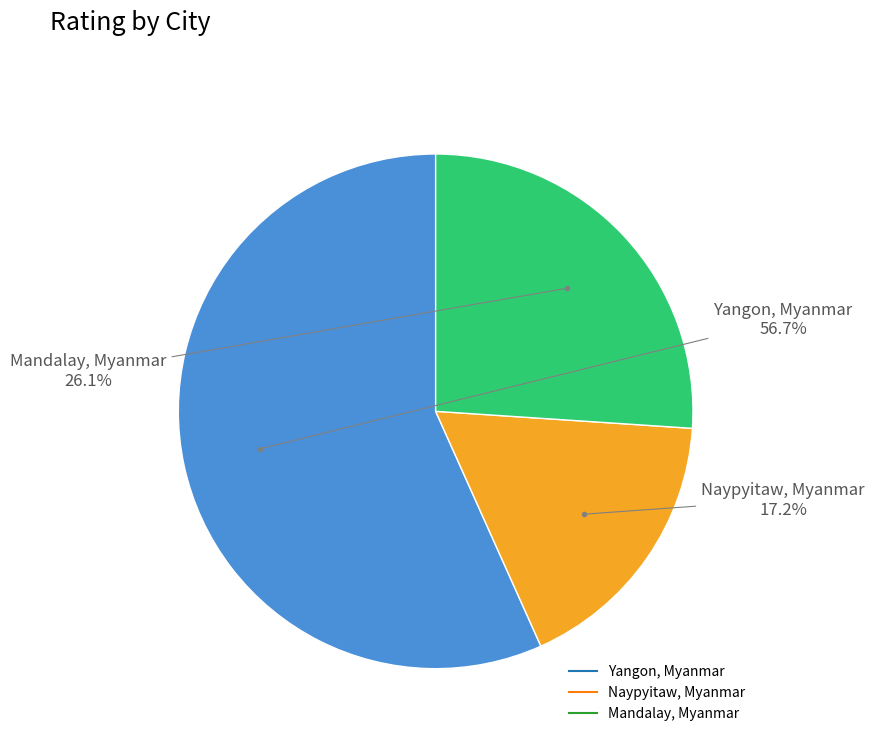

Is there any slice that represents more than half of the pie?

Yes